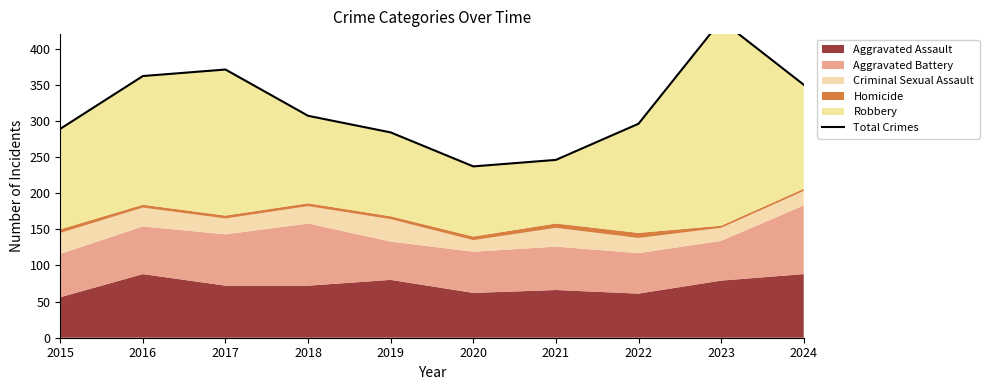

Which label corresponds to the smallest value in the chart?

2020